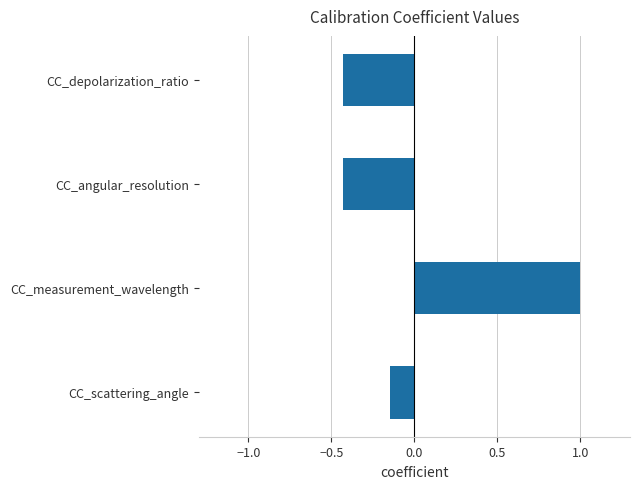

At which label is the value closest to 0?

CC_scattering_angle